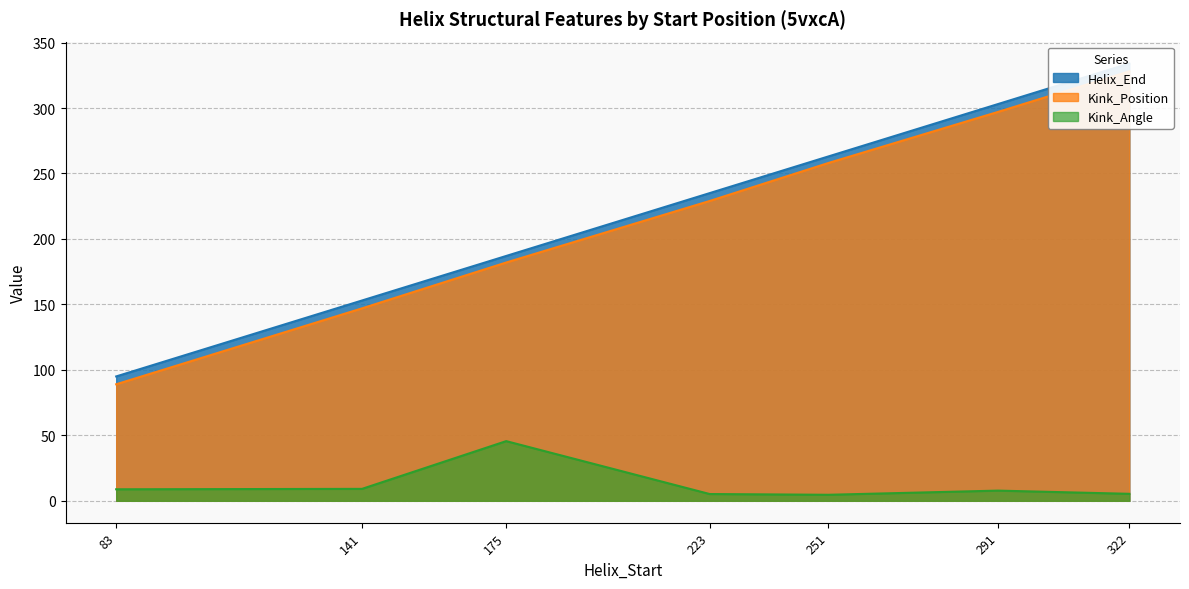

What is the difference between the maximum and minimum values in the Kink_Position series?

239.0